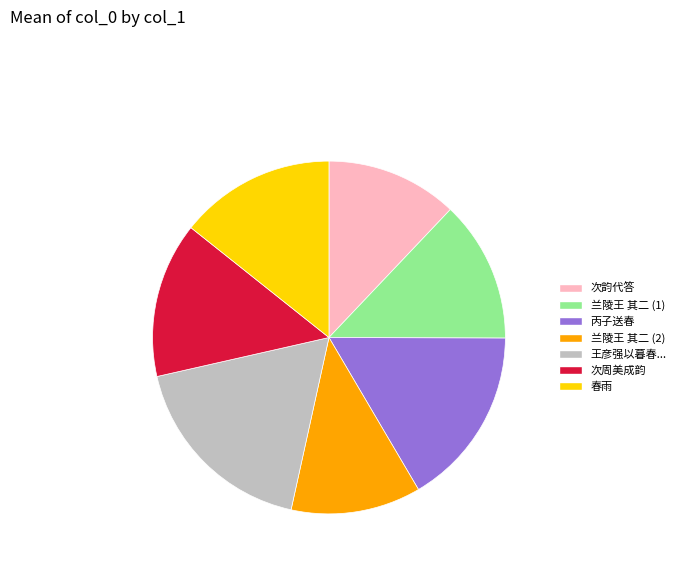

Is there a majority slice in this chart?

No